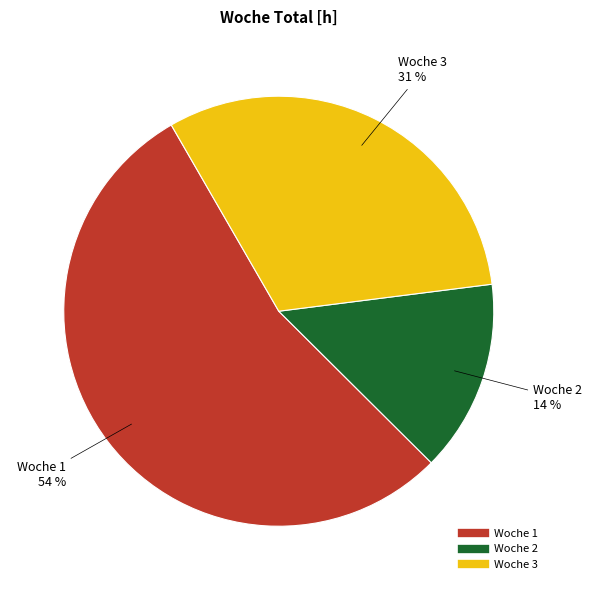

To the nearest percent, what is the average slice percentage?

33%